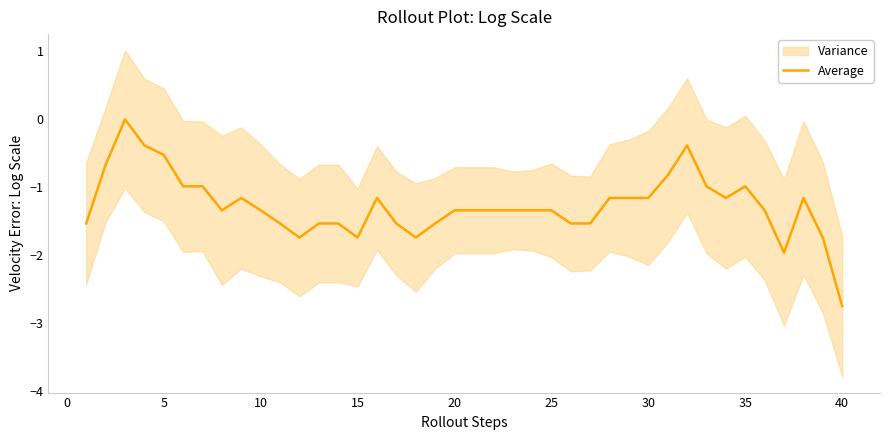

What is the value of the 9th point from the left?

-1.2